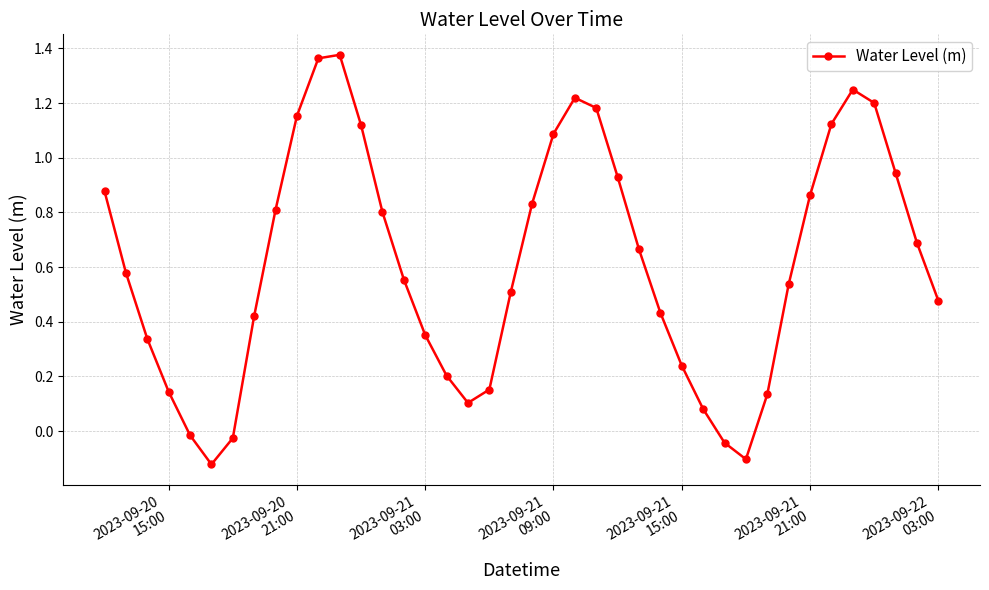

How many interior local peaks (higher than both neighbors) does the data have?

3